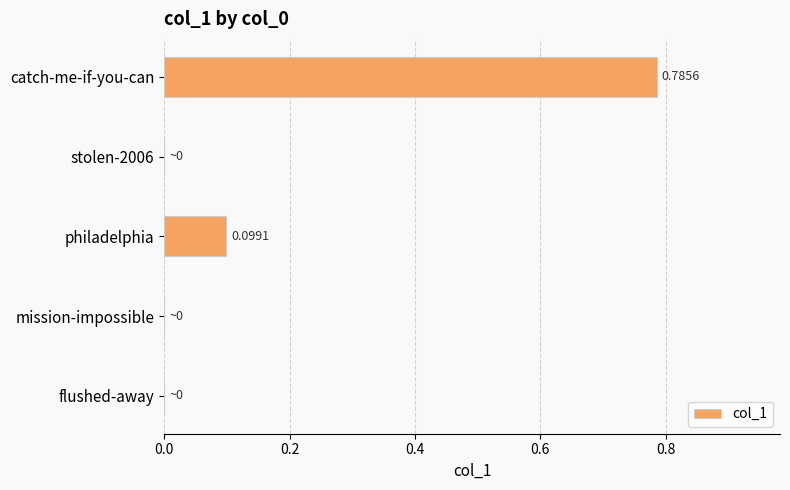

Between mission-impossible and catch-me-if-you-can, which is larger?

catch-me-if-you-can